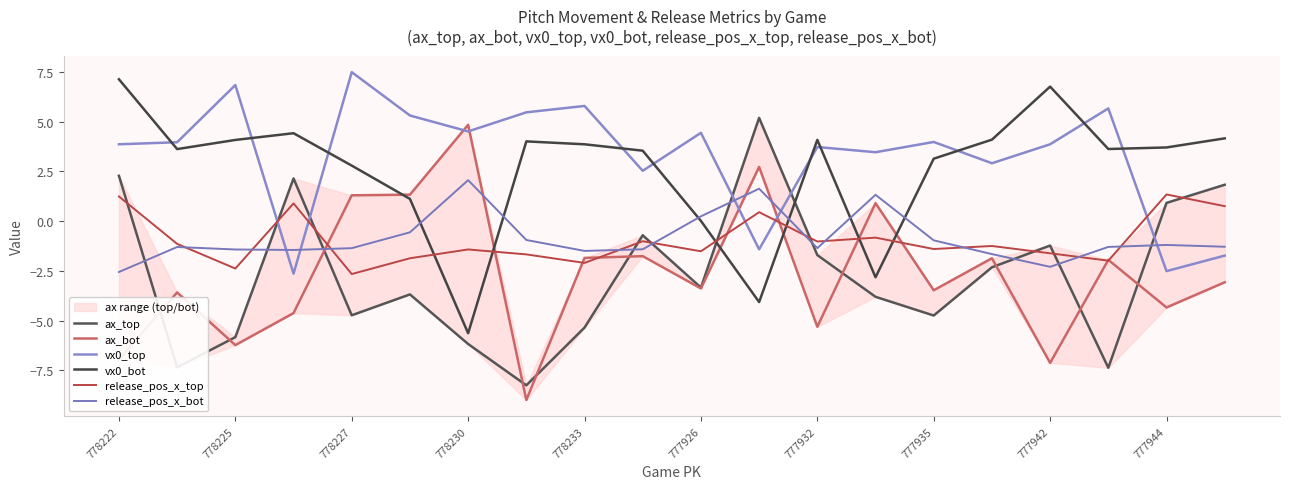

How many intersections are there between ax_bot and release_pos_x_bot?

4